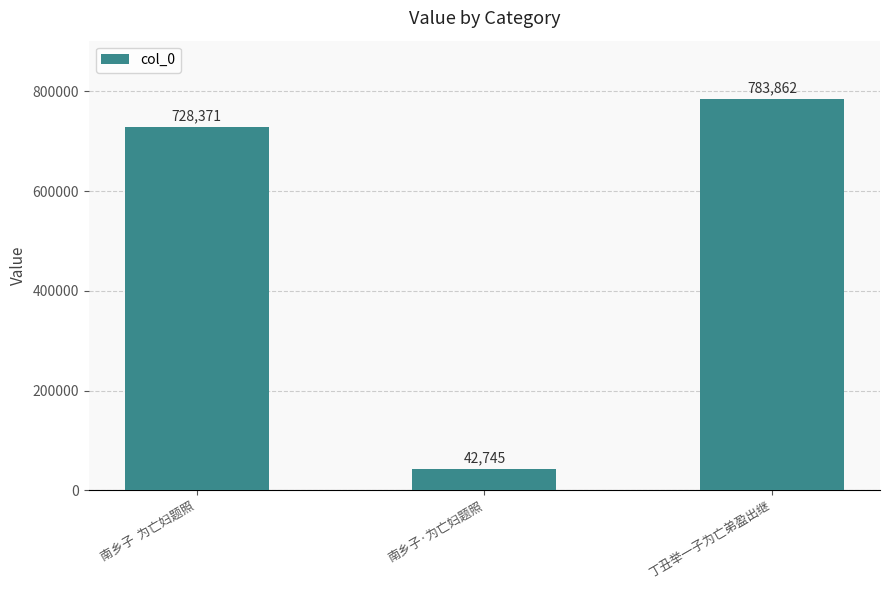

Which has a higher value, 丁丑举一子为亡弟盈出继 or 南乡子·为亡妇题照?

丁丑举一子为亡弟盈出继